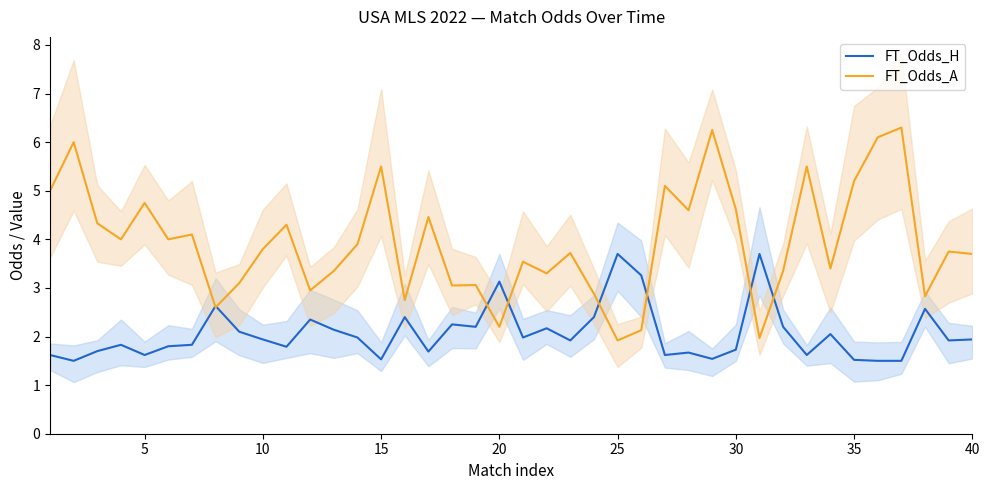

What is the maximum value for FT_Odds_H?

3.7